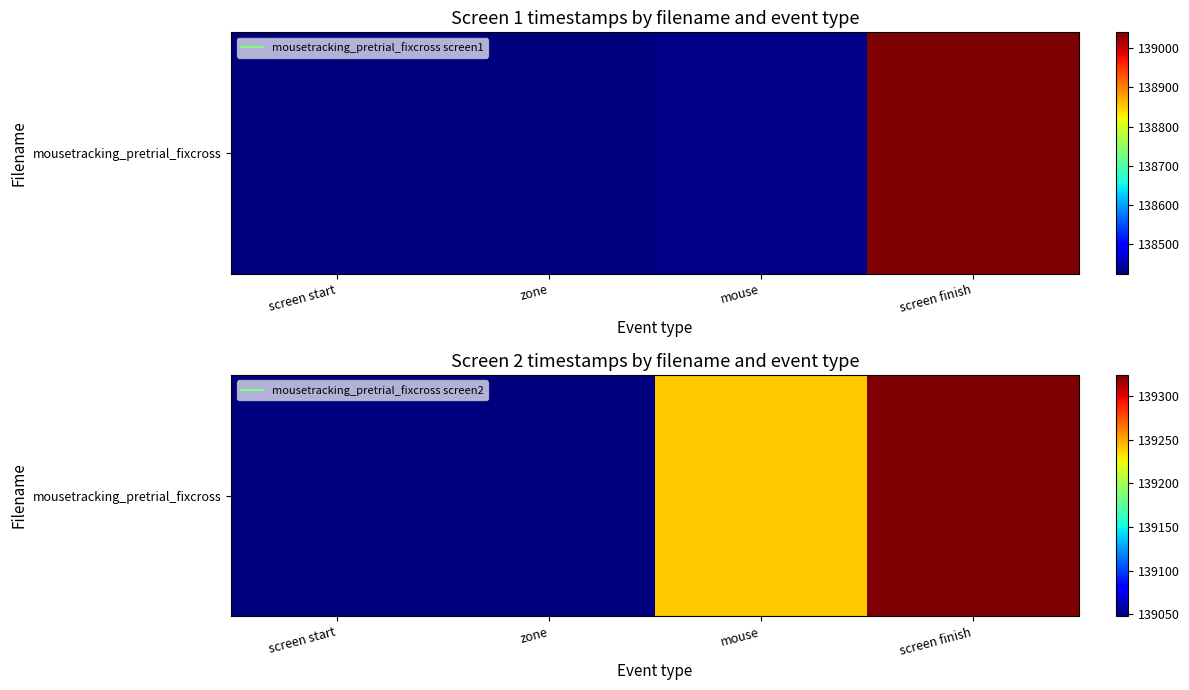

What is the difference between the second highest and second lowest values?

192